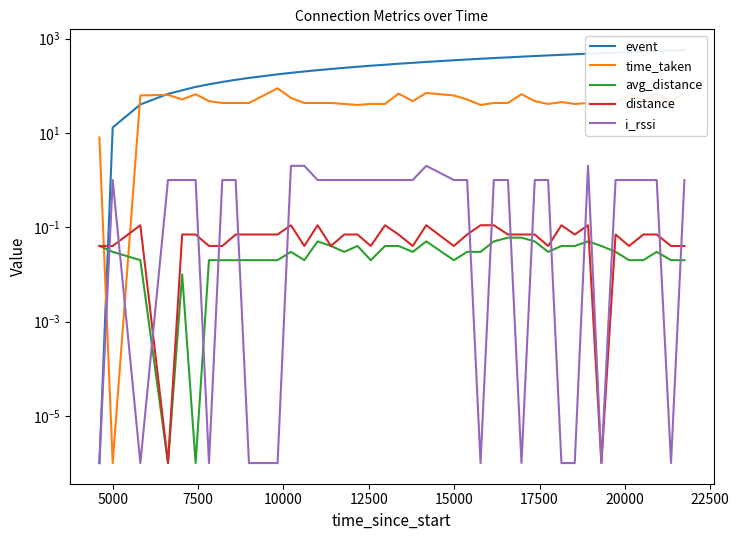

The time_taken series shows 64.5 at 14. True or false?

False